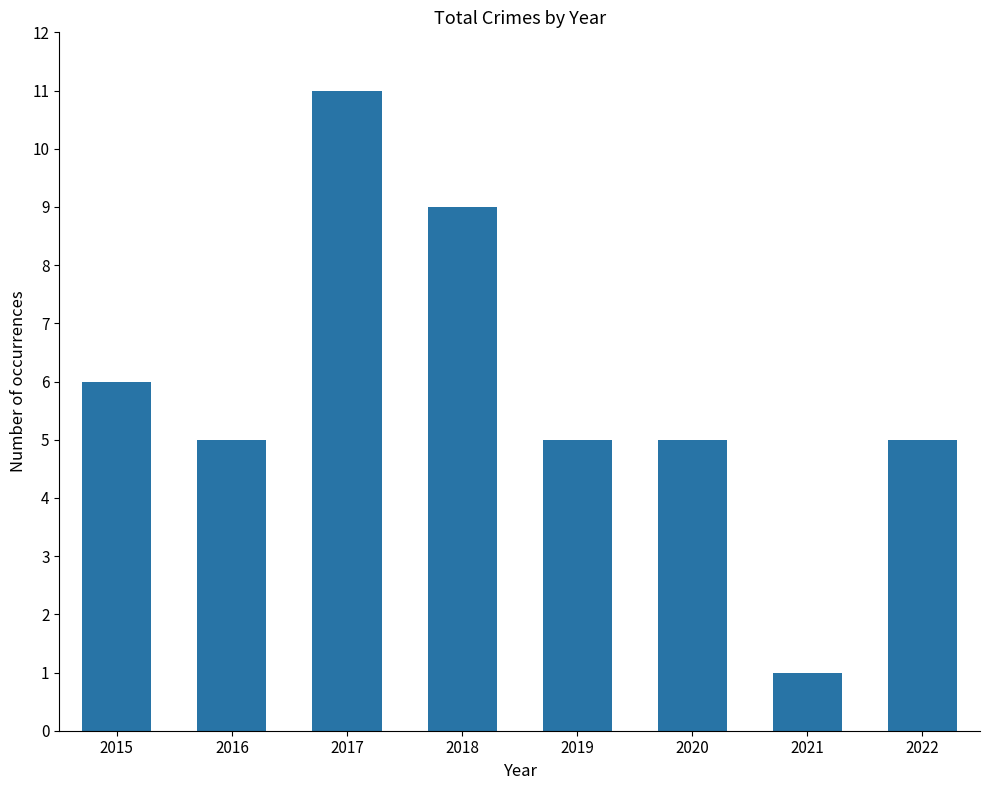

The chart shows a value of 5 at 2020. True or false?

True